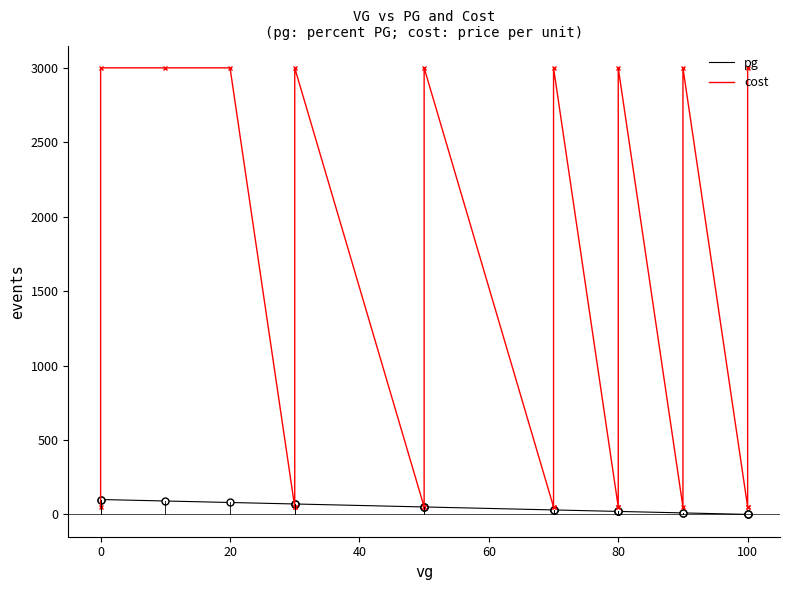

What is the value of the cost point at the 6th from the left?

50